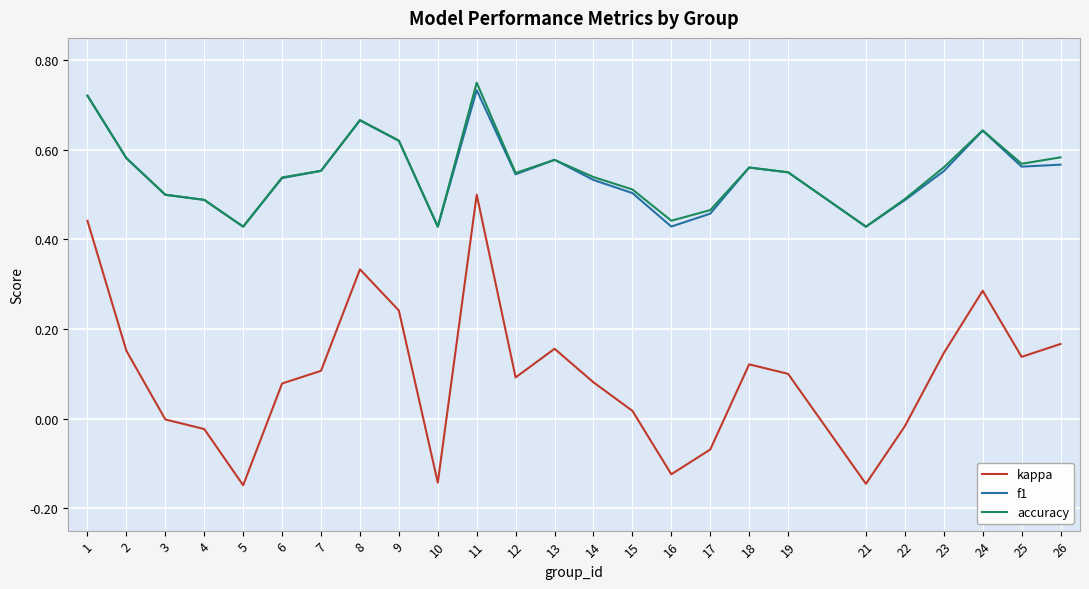

Count the number of categories in the chart.

25